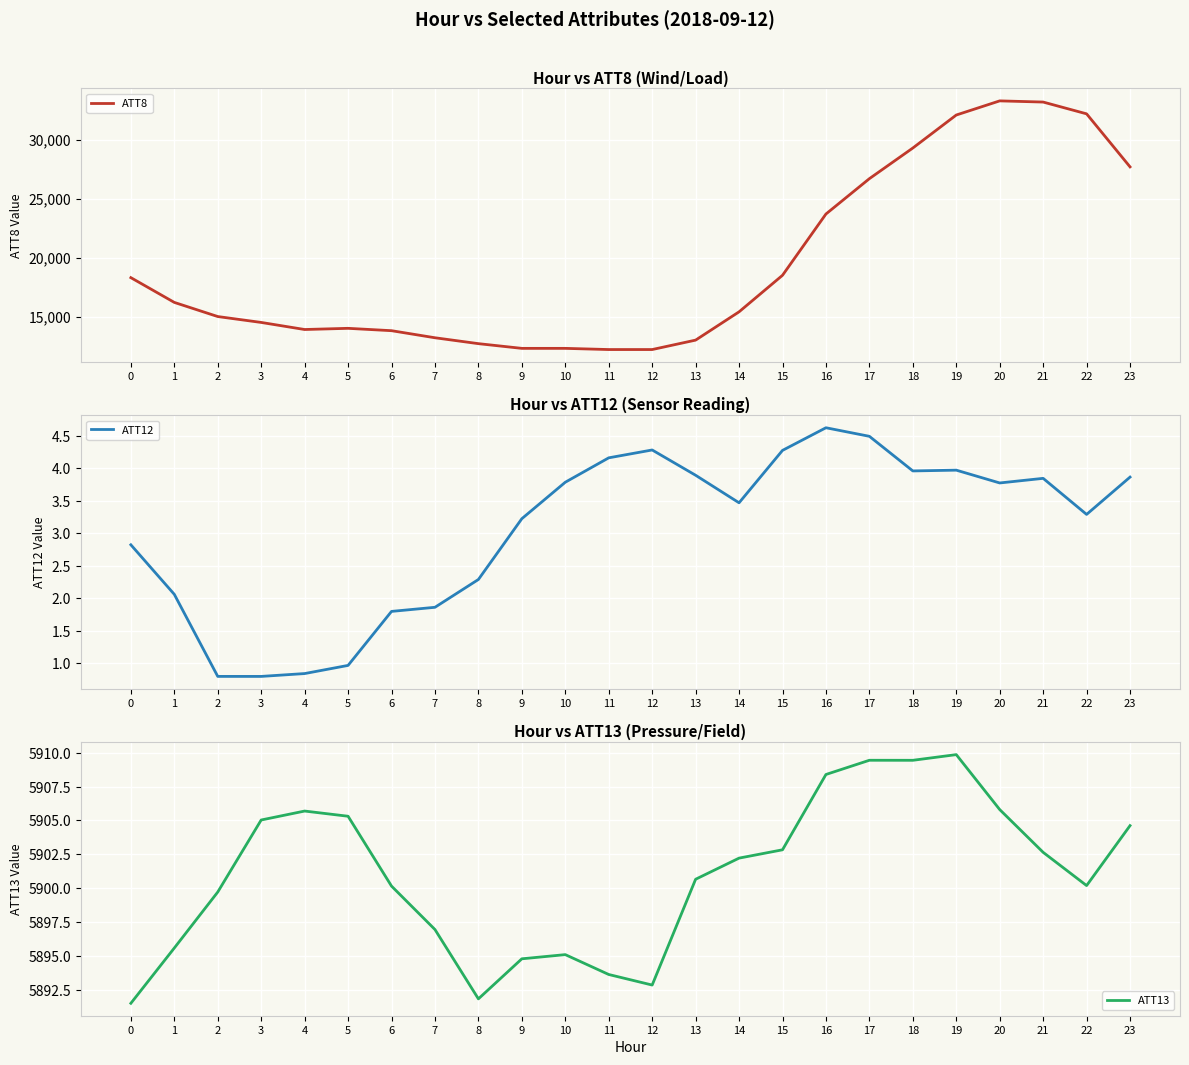

True or false: ATT12 has a value of 1.4 at 0.

False